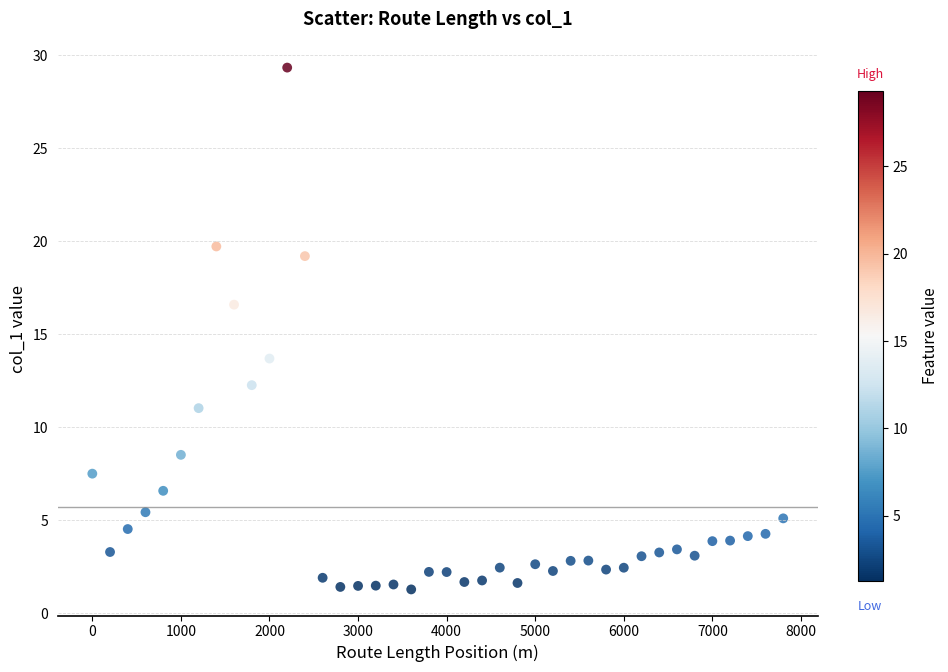

What is the range of X values (max minus min)?

7800.0